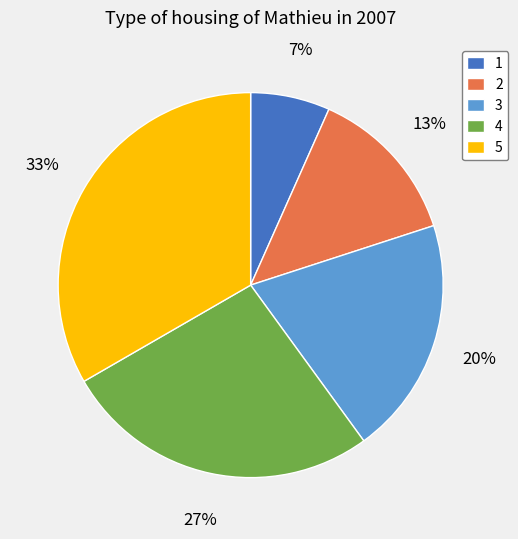

Is there any slice that represents more than half of the pie?

No